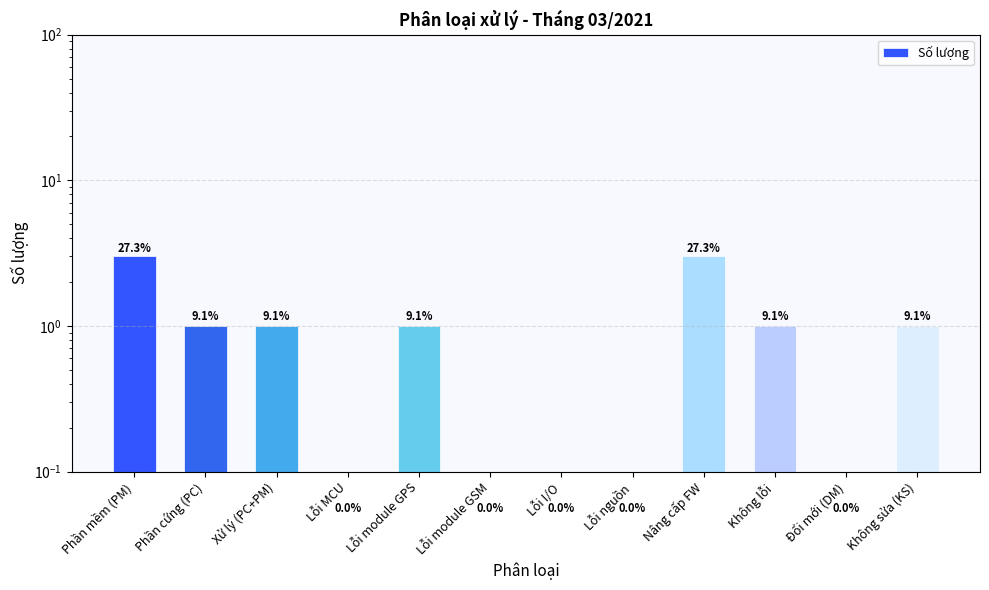

What position from the left is Lỗi I/O?

7